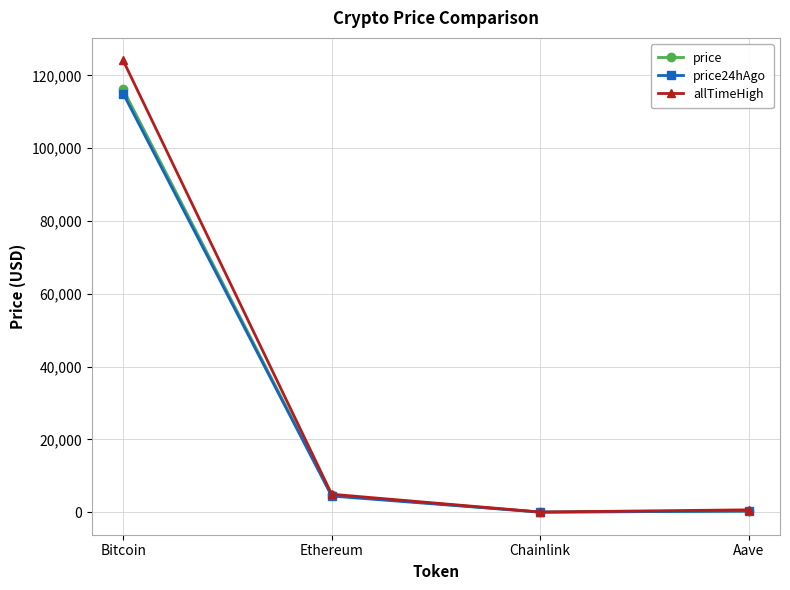

Between Bitcoin and Chainlink, which series saw the biggest shift?

allTimeHigh